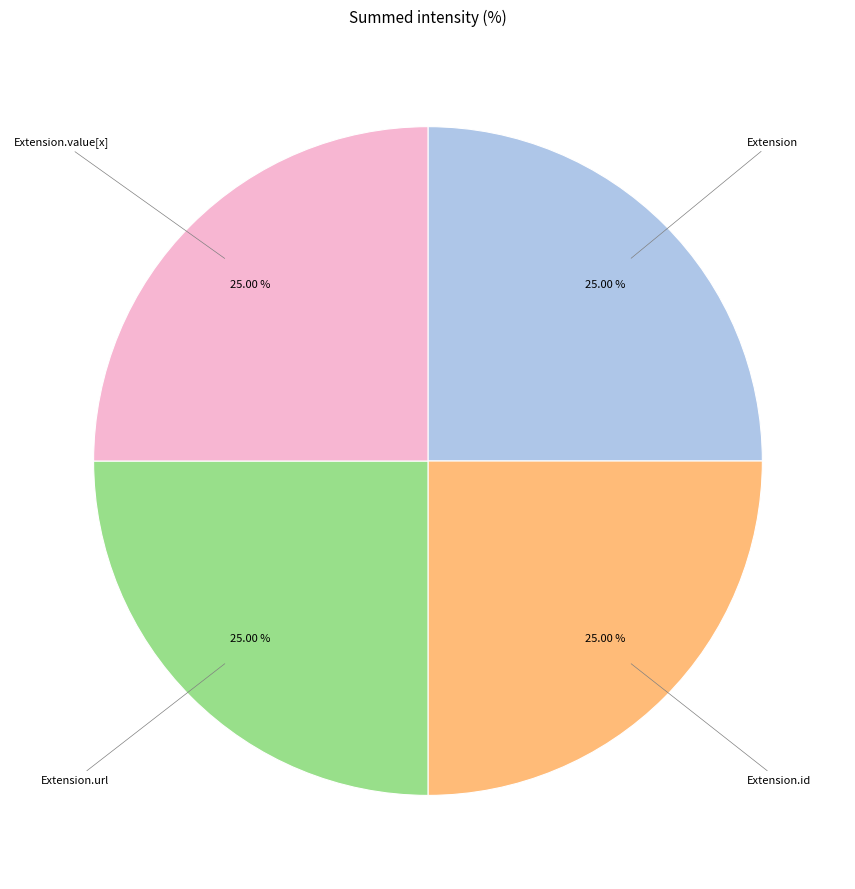

Is there any slice that represents more than half of the pie?

No